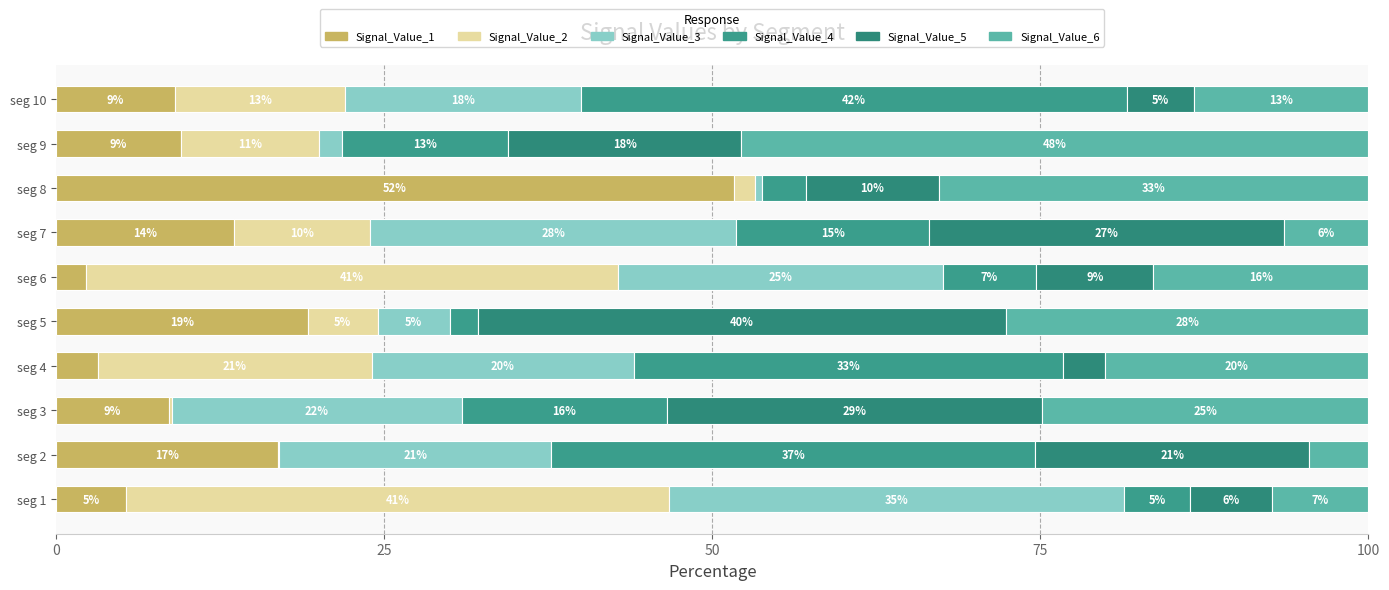

What position from the left is 75?

4